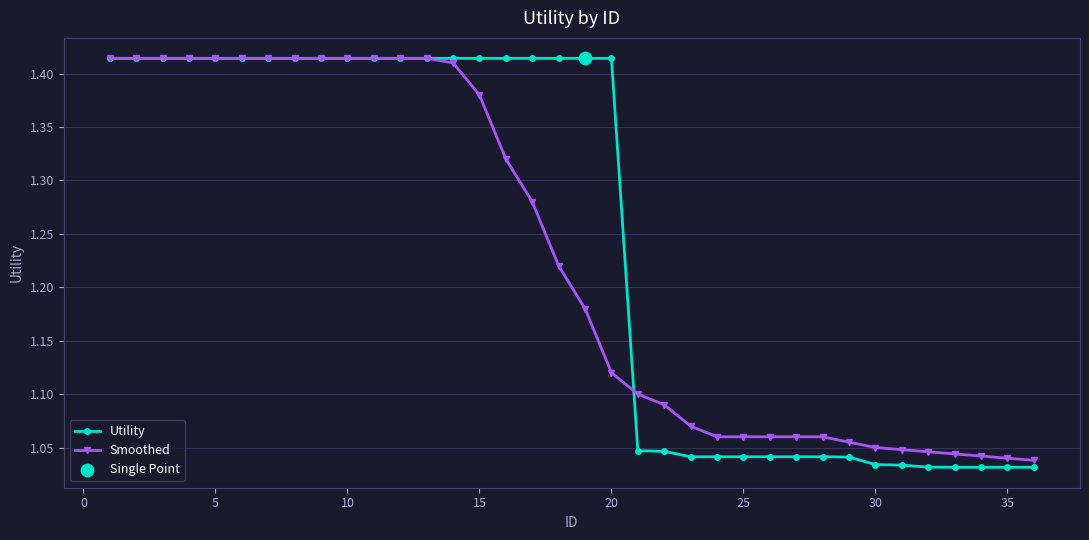

Which series has the largest total across all categories?

Utility